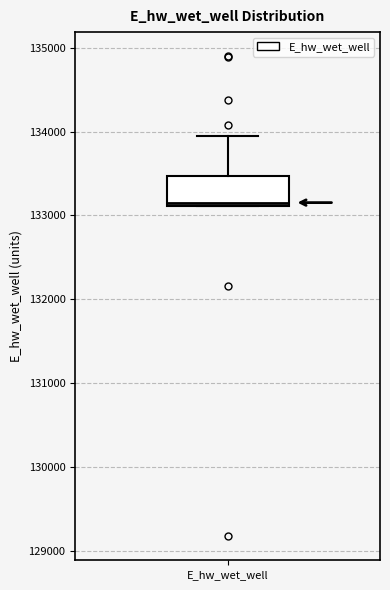

Where is the lower edge of the box for E_hw_wet_well on the y-axis? The values are not printed on the chart, so give them approximately, as read against the axis.

133100